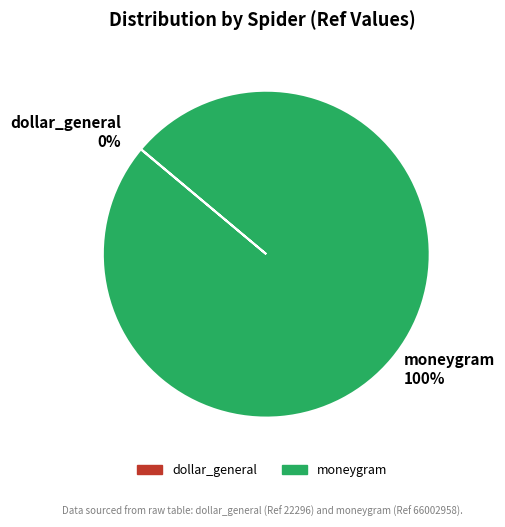

True or false: moneygram accounts for 87% of the total.

False